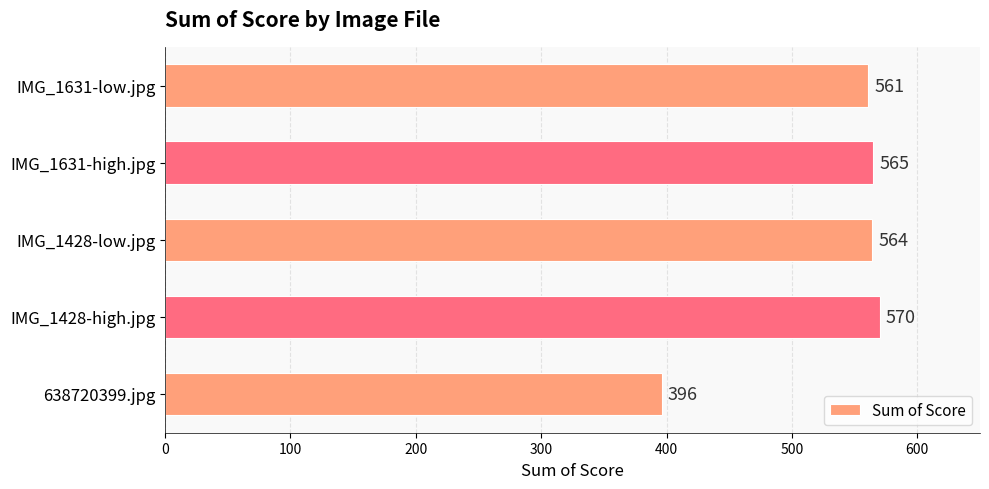

Rank the categories by value from highest to lowest.

IMG_1428-high.jpg, IMG_1631-high.jpg, IMG_1428-low.jpg, IMG_1631-low.jpg, 638720399.jpg